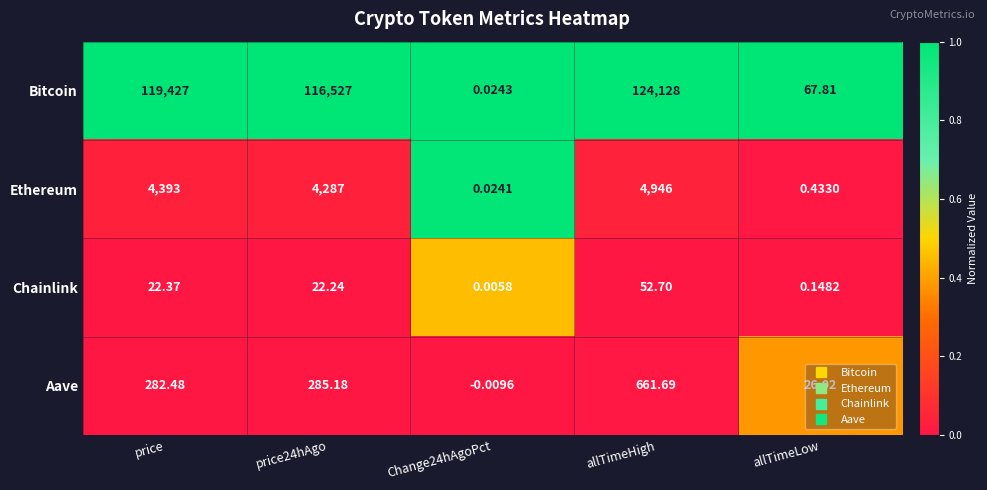

Which series has the largest range (max minus min)?

Bitcoin